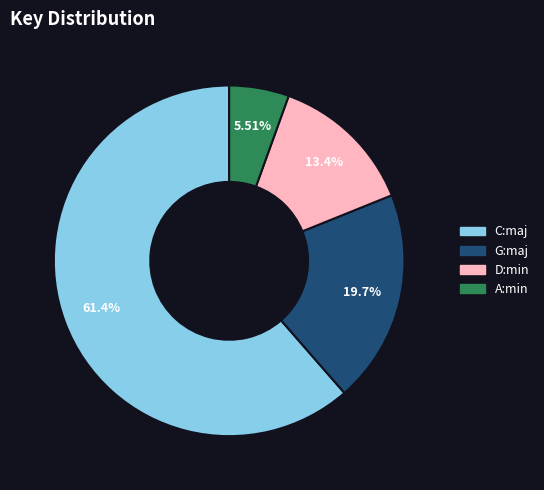

True or false: C:maj accounts for 47% of the total.

False